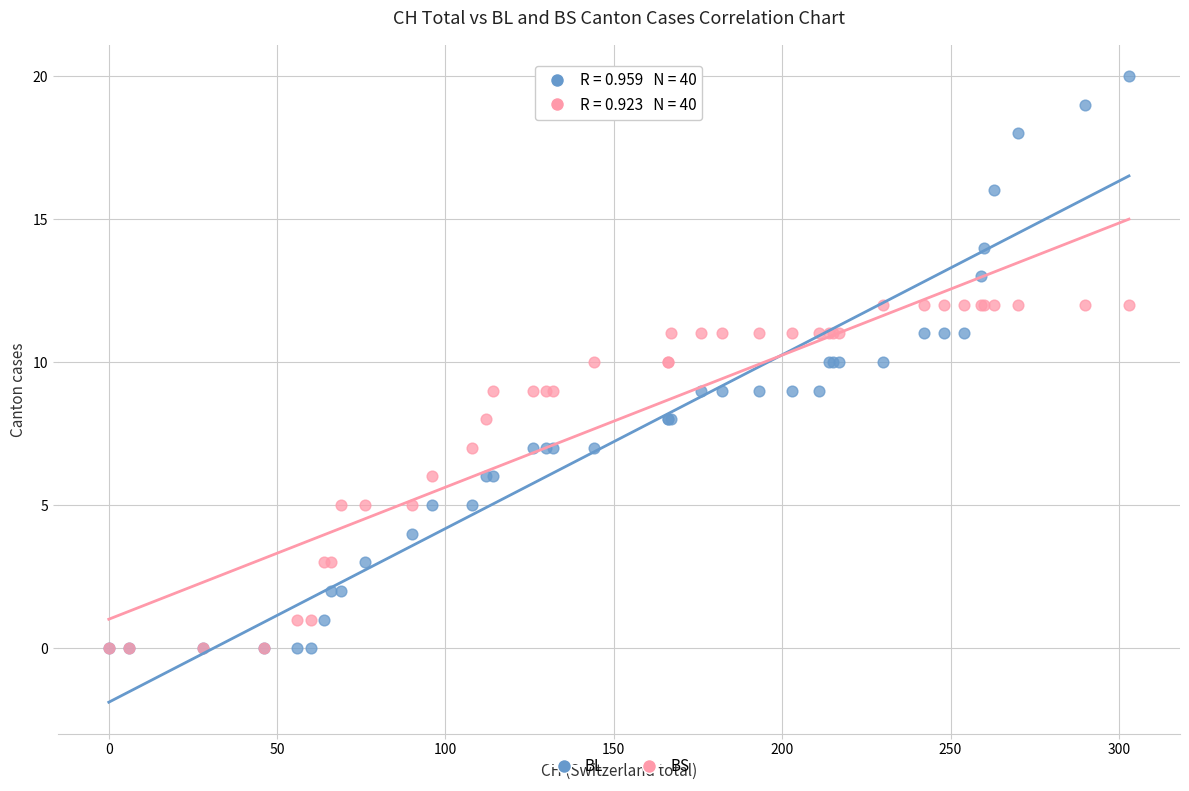

What are all the series names shown in the legend?

BL, BS